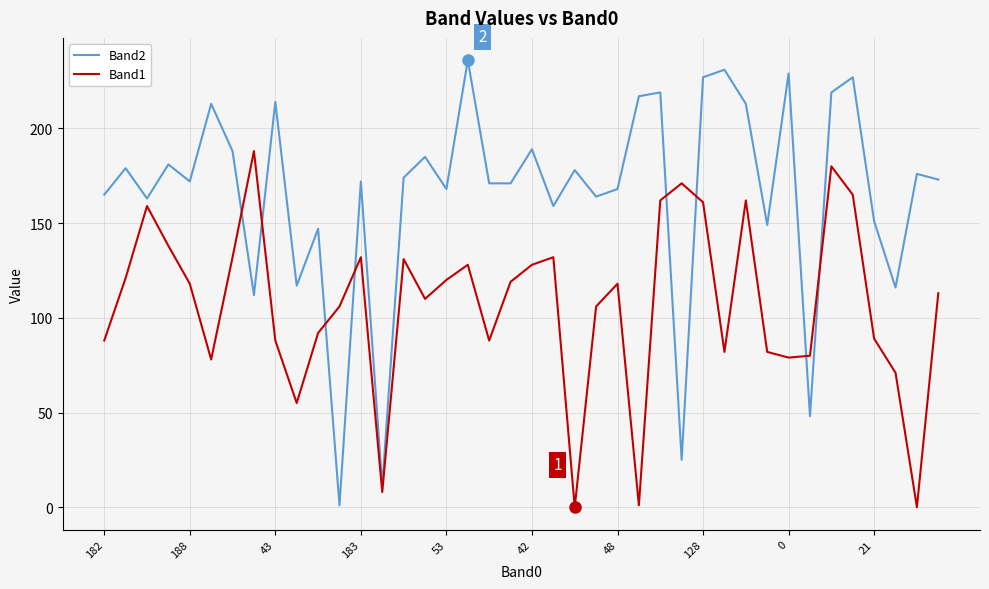

Rank the series by their maximum value, from lowest to highest.

Band1, Band2